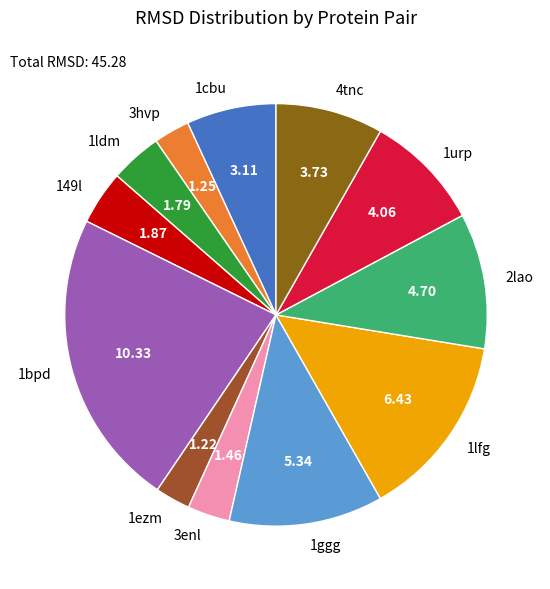

True or false: 1bpd accounts for 12% of the total.

False